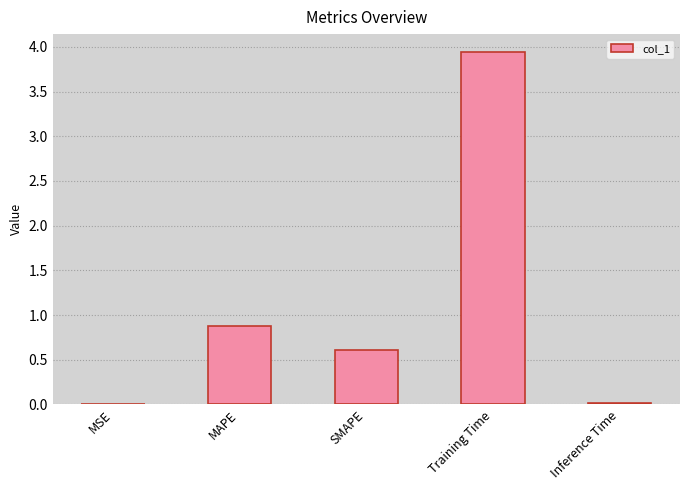

True or false: the data shows 0.0 at MSE.

True